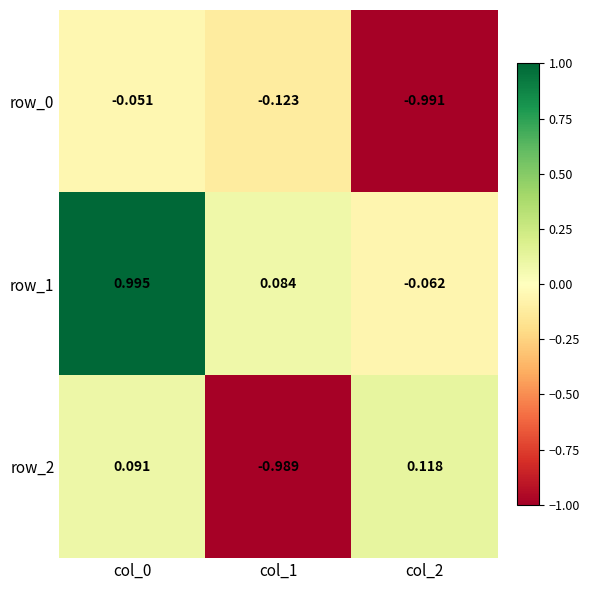

At which category is the sum across all series the highest?

col_0